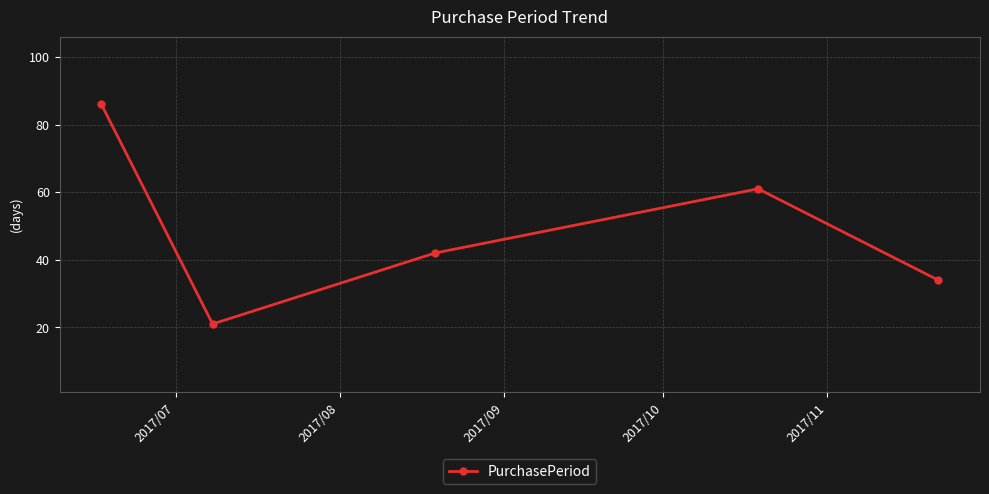

Count the number of data series in this chart.

1